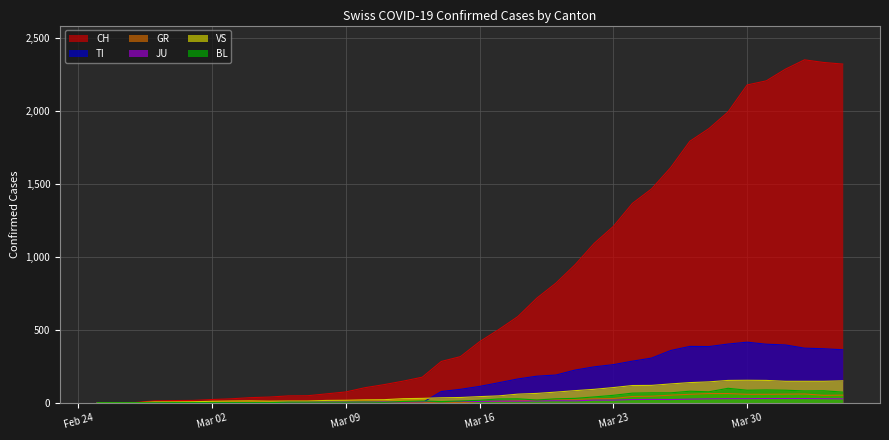

Which series has the largest total across all categories?

CH